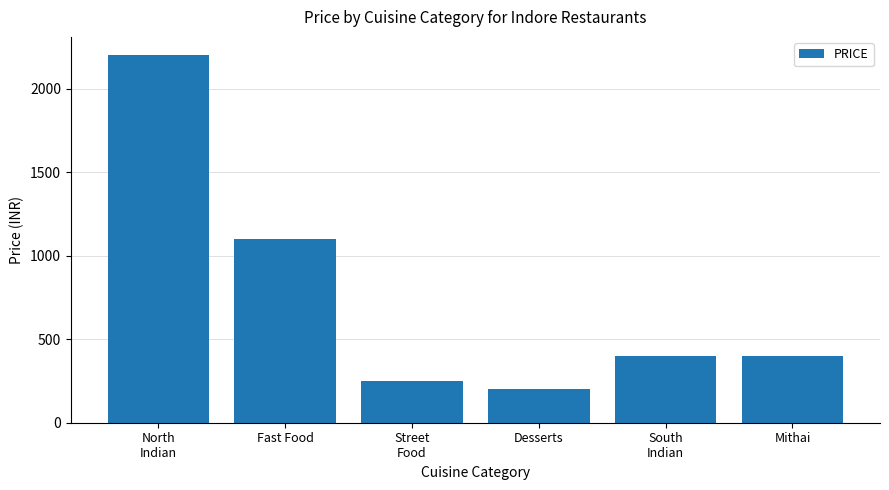

What is the value of the 5th bar from the left?

400